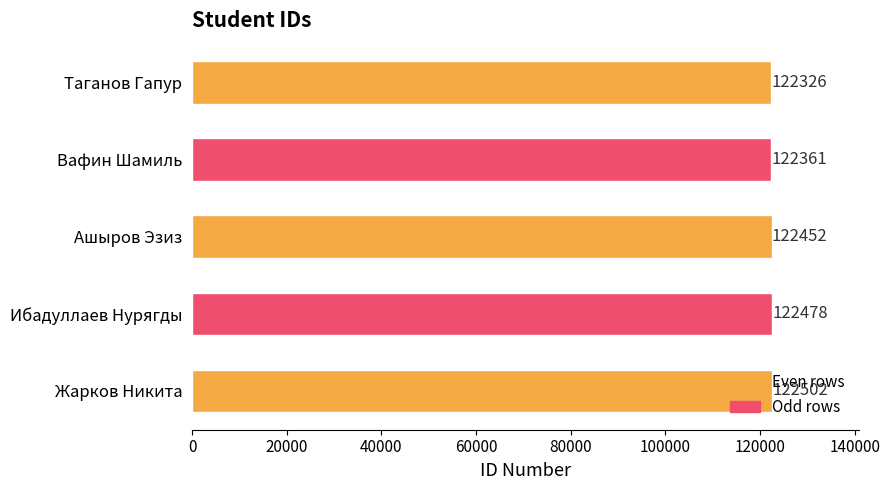

Approximately how many times larger is the value at Ибадуллаев Нурягды compared to Жарков Никита?

1.0